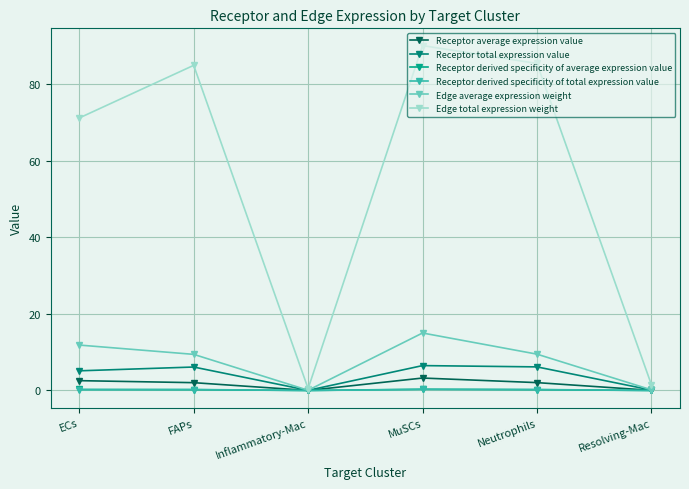

What is the total value across all series at Inflammatory-Mac?

0.6